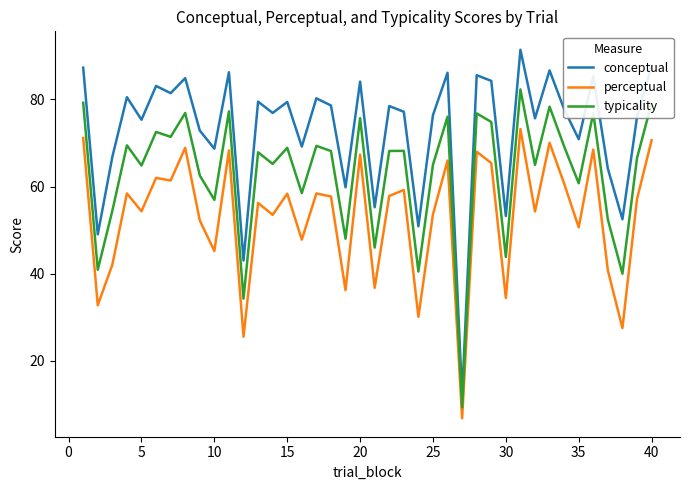

Rank the series by their average value, from highest to lowest.

conceptual, typicality, perceptual